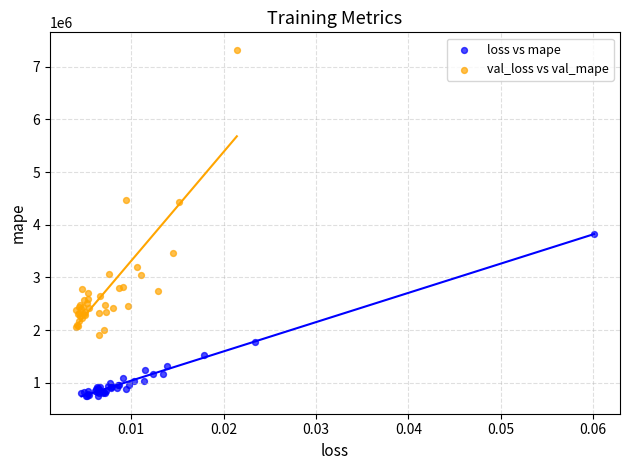

Which series contains the highest Y value?

val_loss vs val_mape